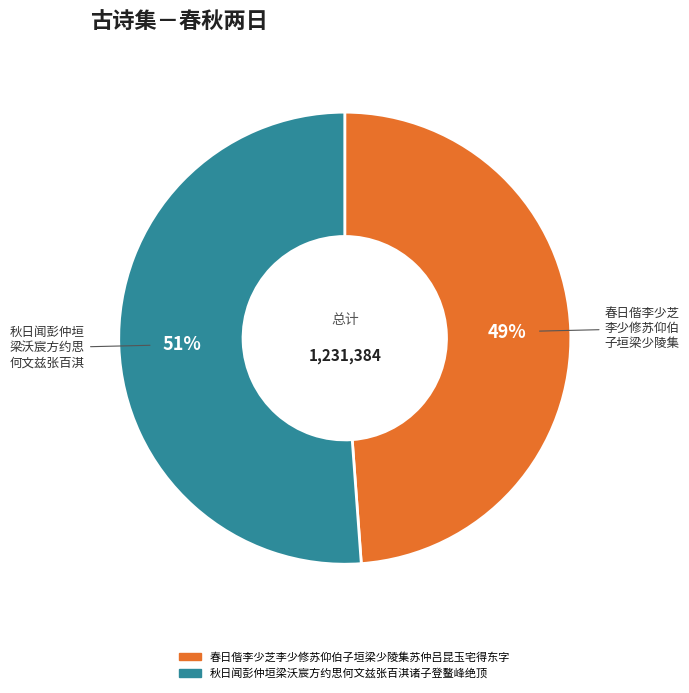

To the nearest percent, what is the average slice percentage?

50%